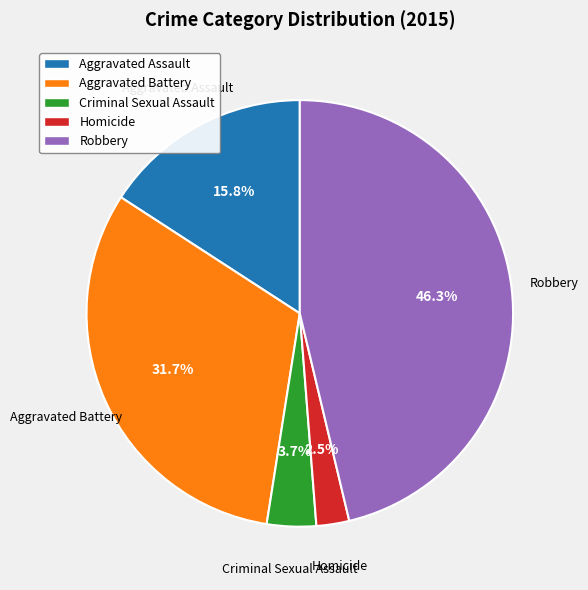

What is the smallest slice in the pie chart?

Homicide